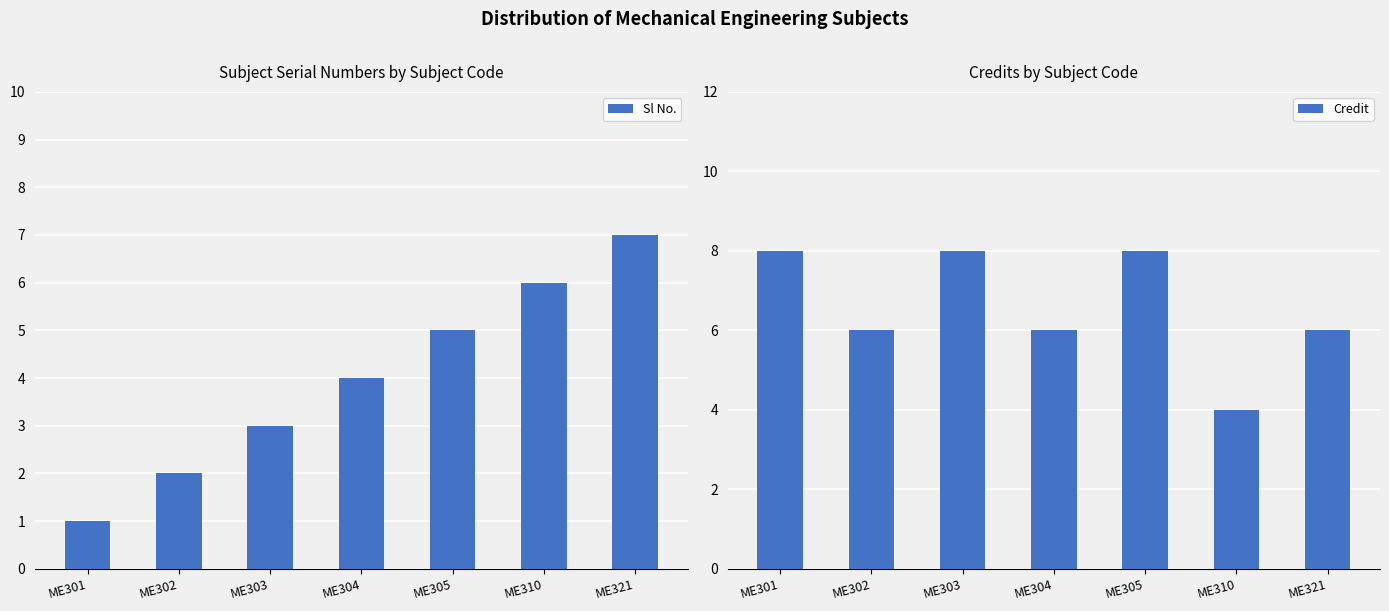

Where is Credit nearest to the value 6?

ME302